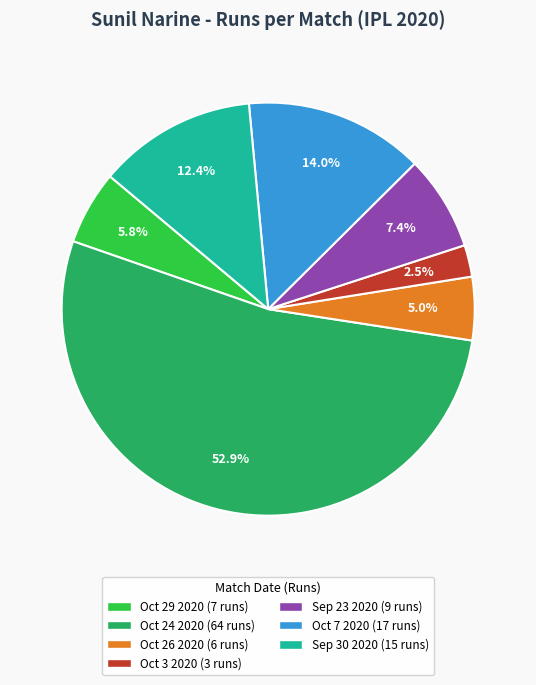

Is there a majority slice in this chart?

Yes